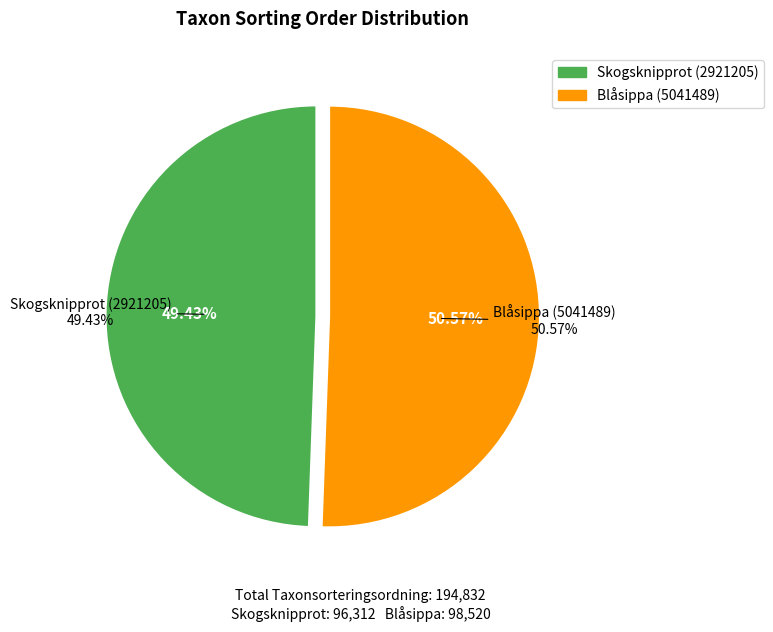

What is the change in value from Skogsknipprot (2921205) to Blåsippa (5041489)?

+2208